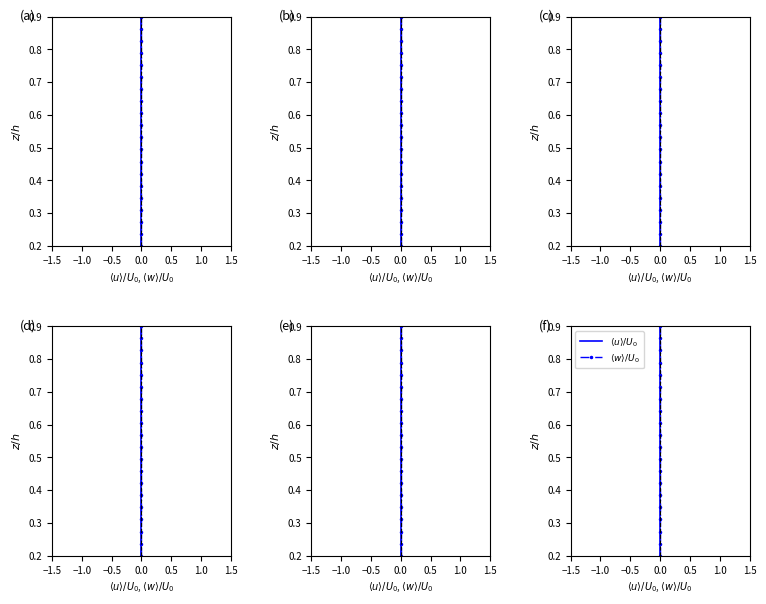

Is the value of $\langle u\rangle/U_0$ at 0.0 greater than the value of $\langle w\rangle/U_0$ at 0.0?

No